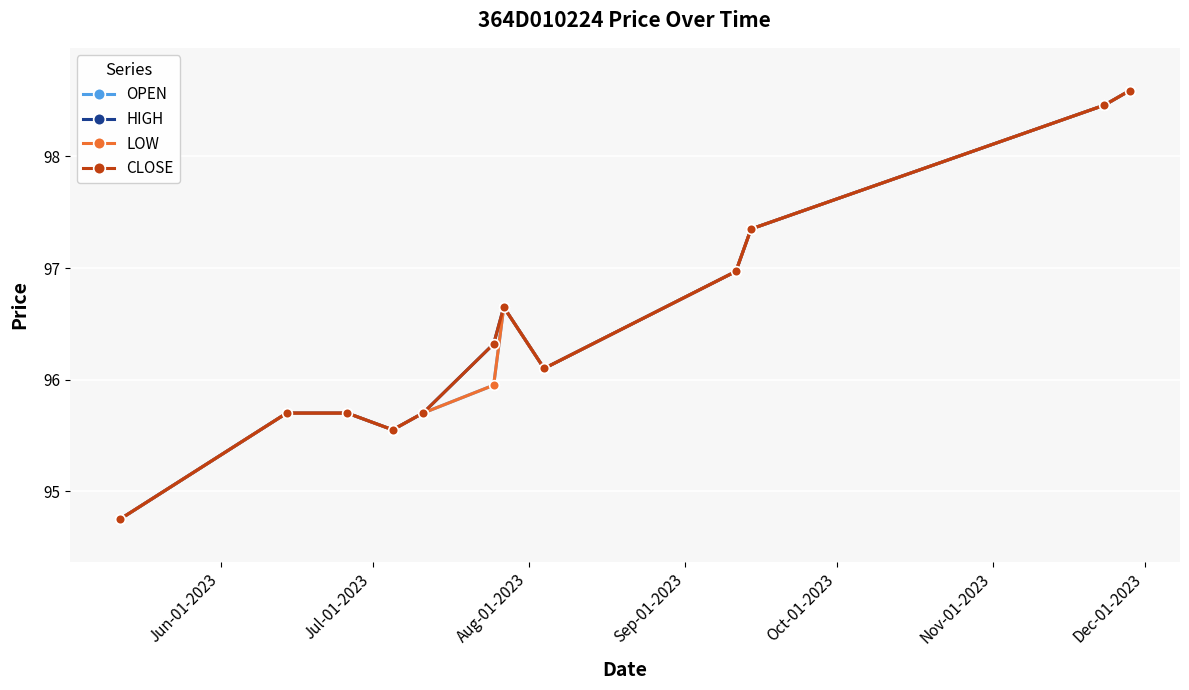

Does the chart have visible grid lines?

Yes